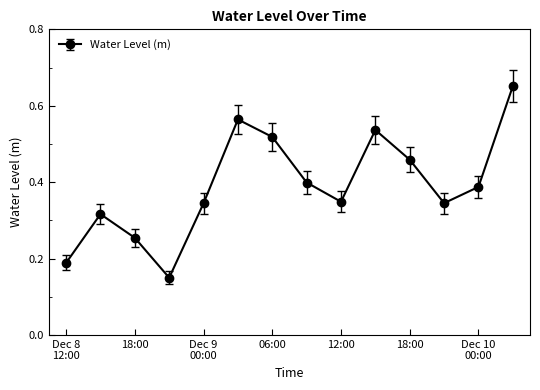

Does the chart have visible grid lines?

No